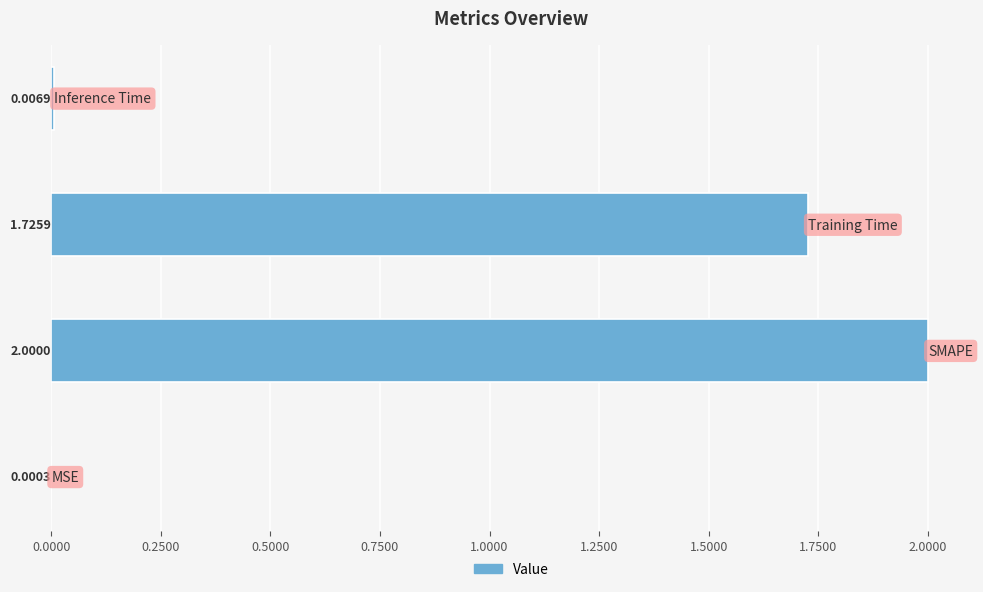

What is the sum of all values?

3.7